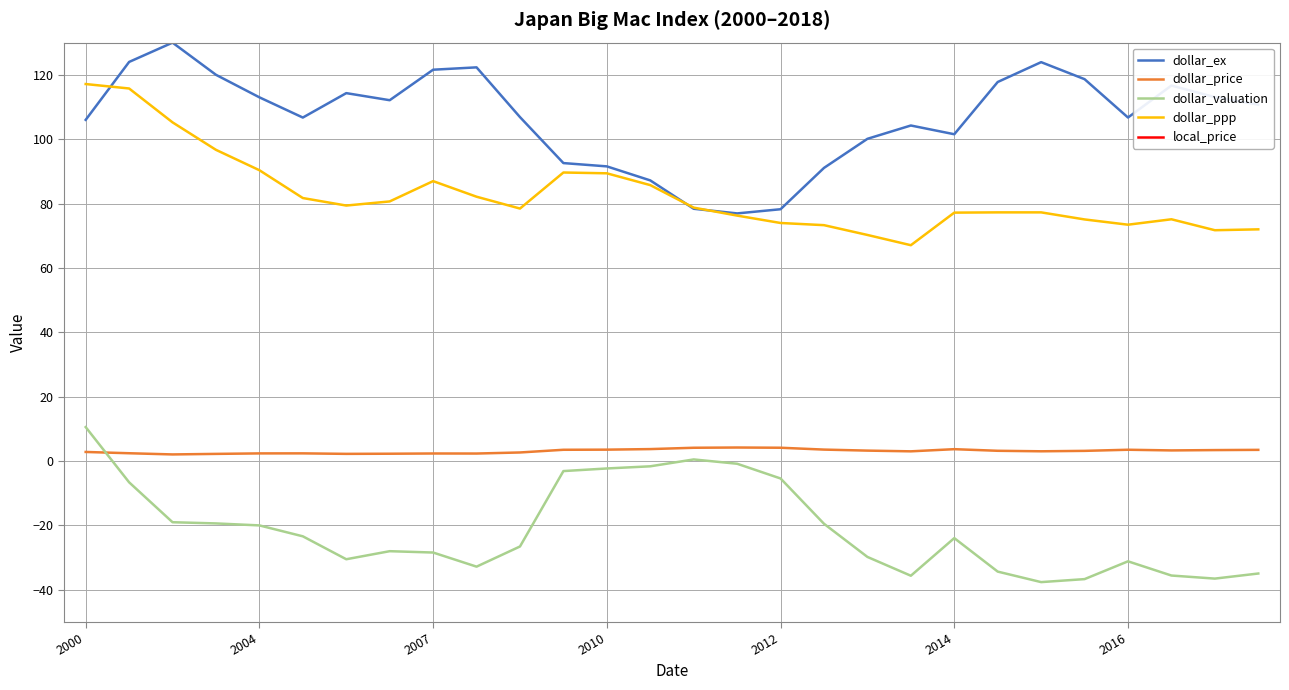

True or false: dollar_ex and dollar_valuation cross at least once.

False